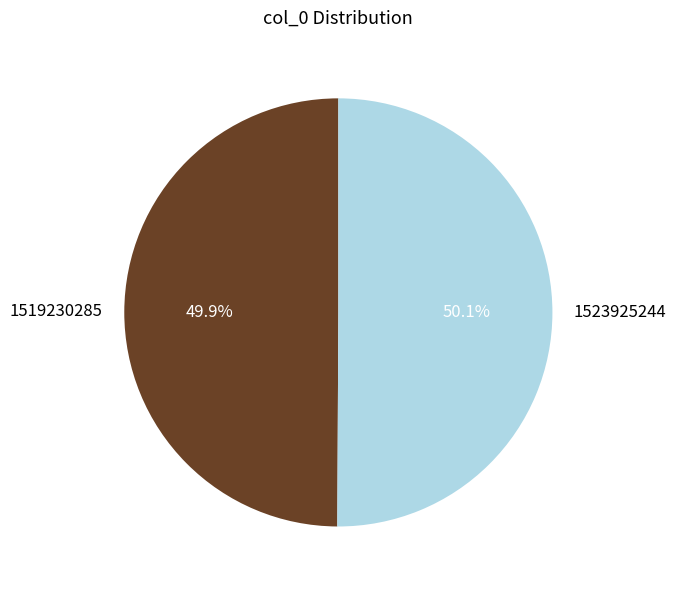

Is there a majority slice in this chart?

Yes